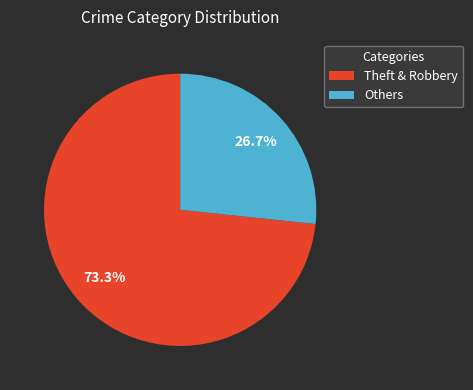

What is the smallest slice in the pie chart?

Others